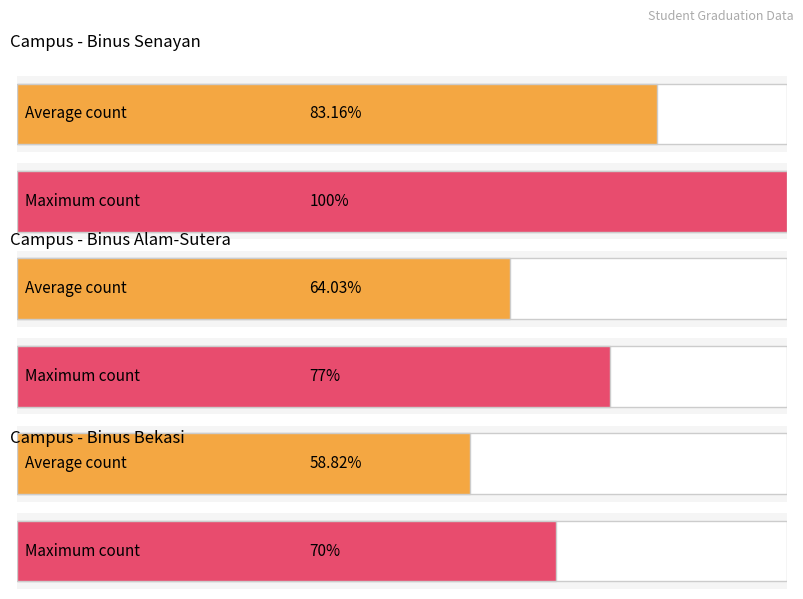

How many groups of bars are there?

3